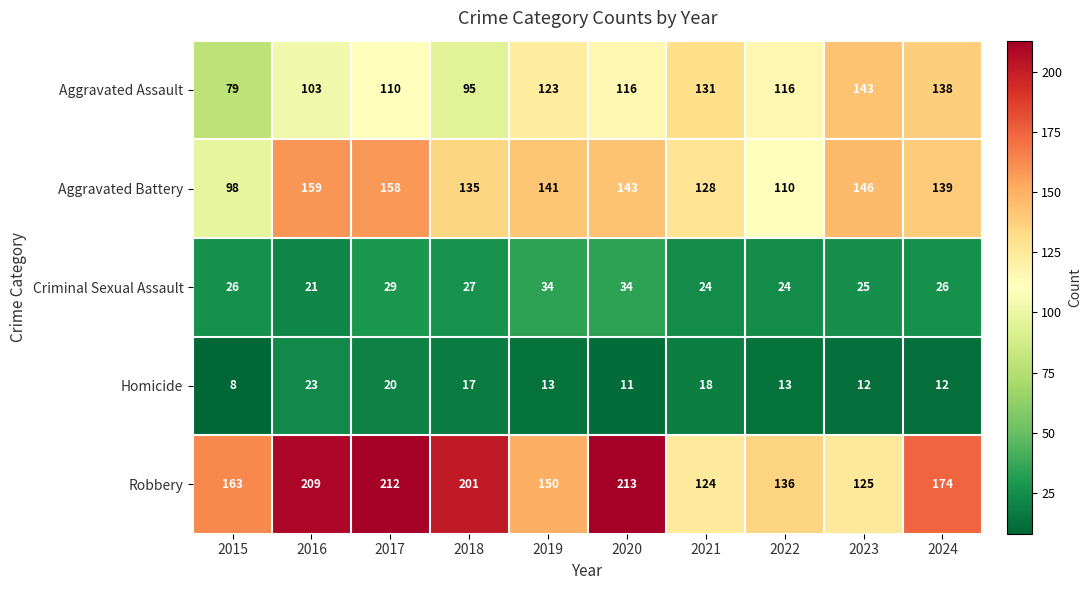

What is the total value across all series at 2015?

374